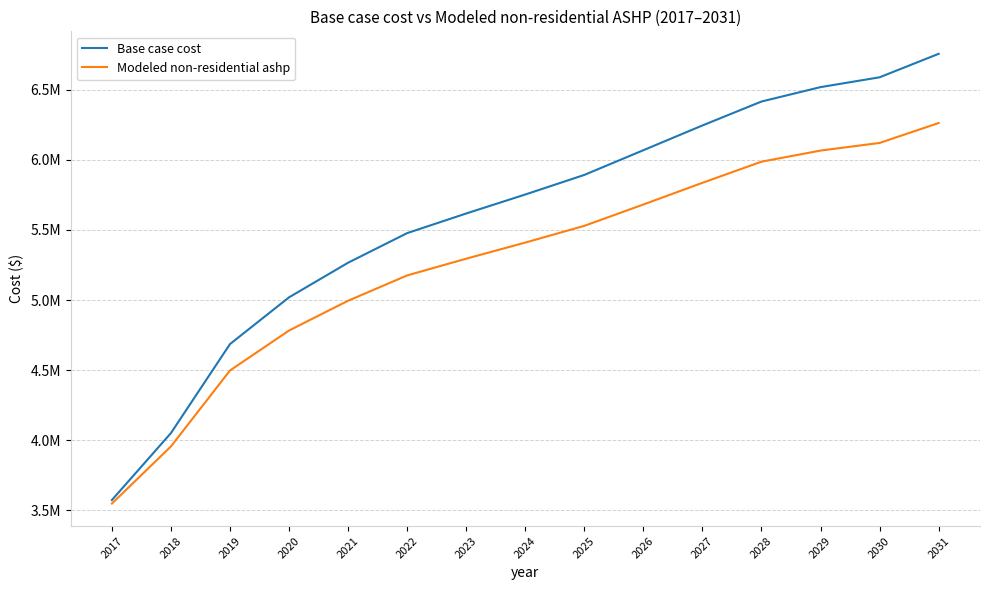

Reading left to right, list all the values displayed in this chart.

Base case cost: 2017=3574361.4	2018=4051819.1	2019=4686367.4	2020=5019531.3	2021=5266324.5	2022=5477278.3	2023=5617202.4	2024=5752524.5	2025=5892192.2	2026=6068370.2	2027=6244845.1	2028=6415382.1	2029=6518152.6	2030=6588155.8	2031=6755498.5
Modeled non-residential ashp: 2017=3549106.5	2018=3956581.7	2019=4498072.0	2020=4782945.0	2021=4995194.5	2022=5175655.3	2023=5294948.1	2024=5409804.5	2025=5529168.1	2026=5681323.0	2027=5835867.2	2028=5986562.7	2029=6065761.6	2030=6120090.9	2031=6262207.3